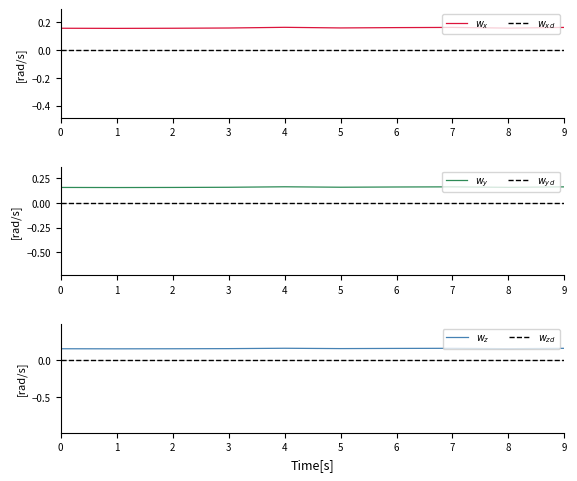

What is the sum of all $w_z$ values?

1.6